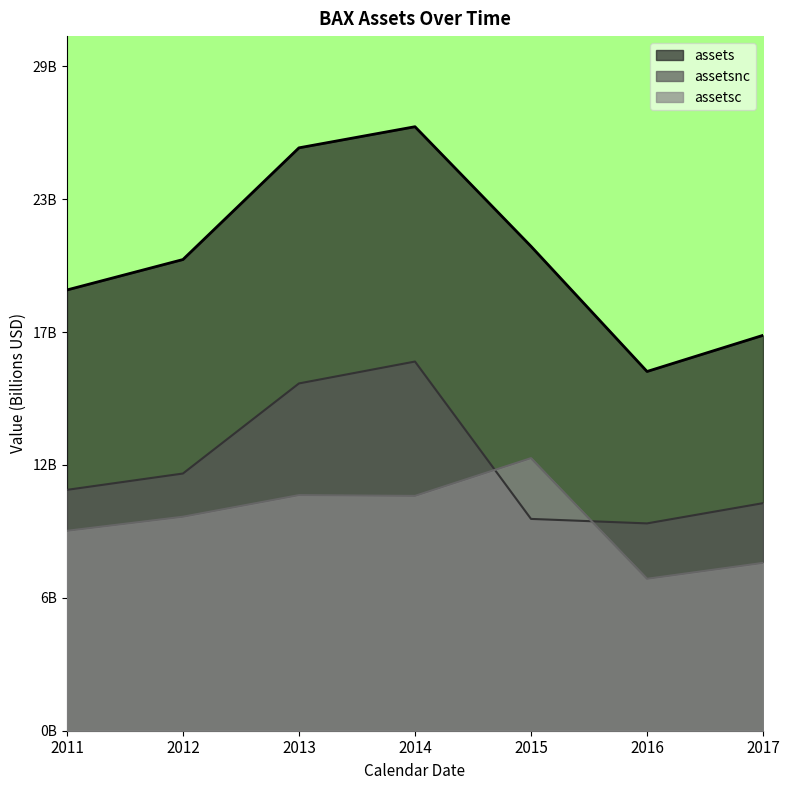

Reading right to left, what are all the values shown in this chart?

assets: 2017=17.1	2016=15.5	2015=21.0	2014=26.1	2013=25.2	2012=20.4	2011=19.1
assetsc: 2017=7.3	2016=6.6	2015=11.8	2014=10.2	2013=10.2	2012=9.3	2011=8.7
assetsnc: 2017=9.8	2016=9.0	2015=9.2	2014=16.0	2013=15.0	2012=11.1	2011=10.4